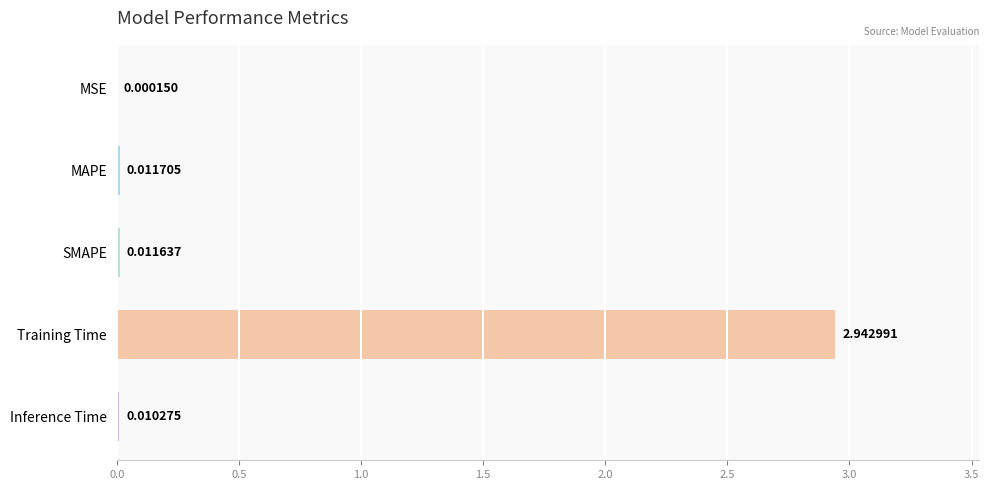

Between Training Time and MAPE, which is larger?

Training Time